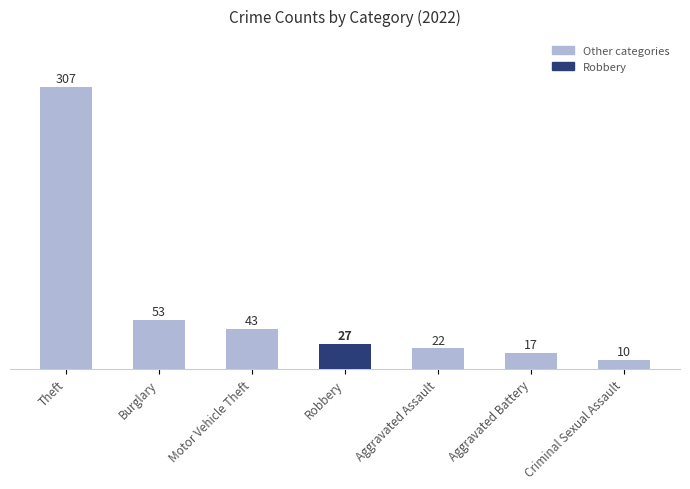

What is the difference between the second highest and second lowest values?

36